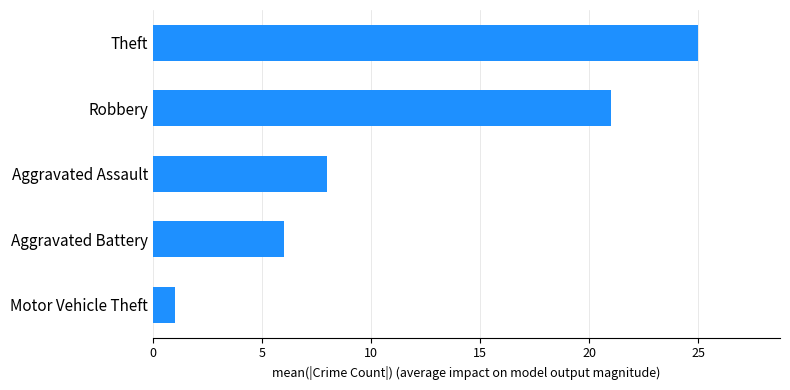

What is the greatest value displayed?

25